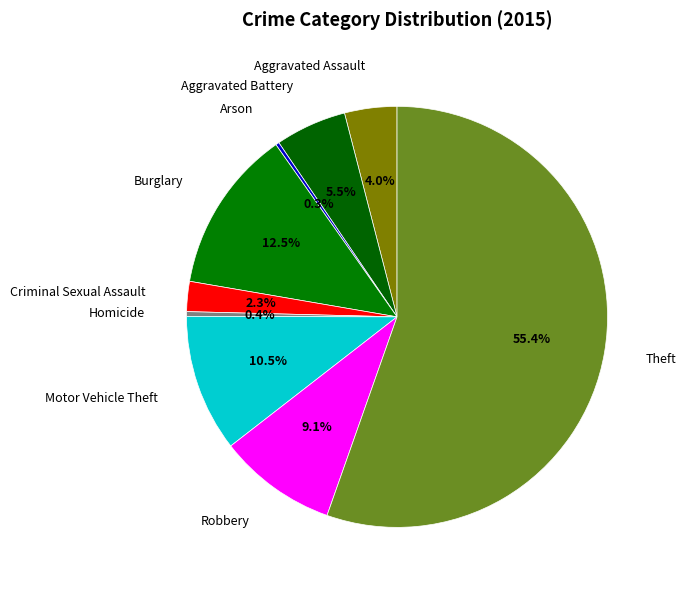

What is the largest slice in the pie chart?

Theft